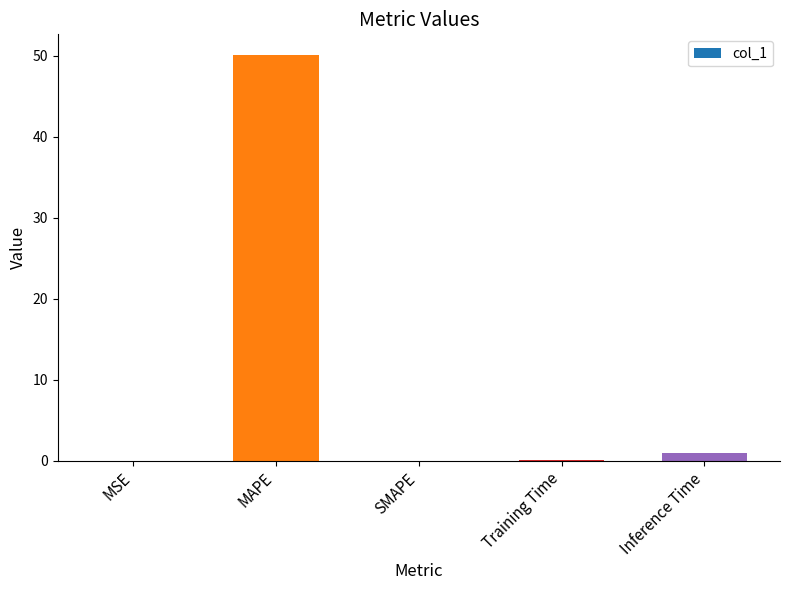

What is the sum of all values?

51.2